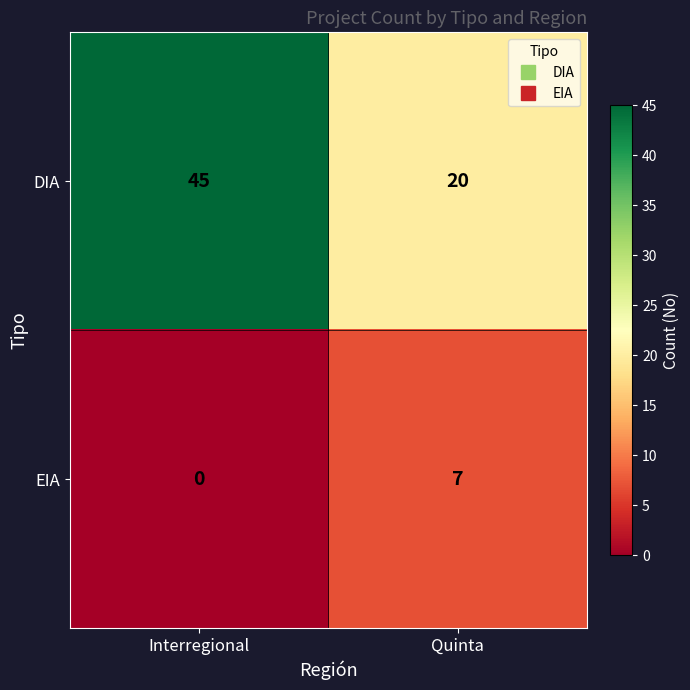

What is the sum of the EIA values at Interregional and Quinta?

7